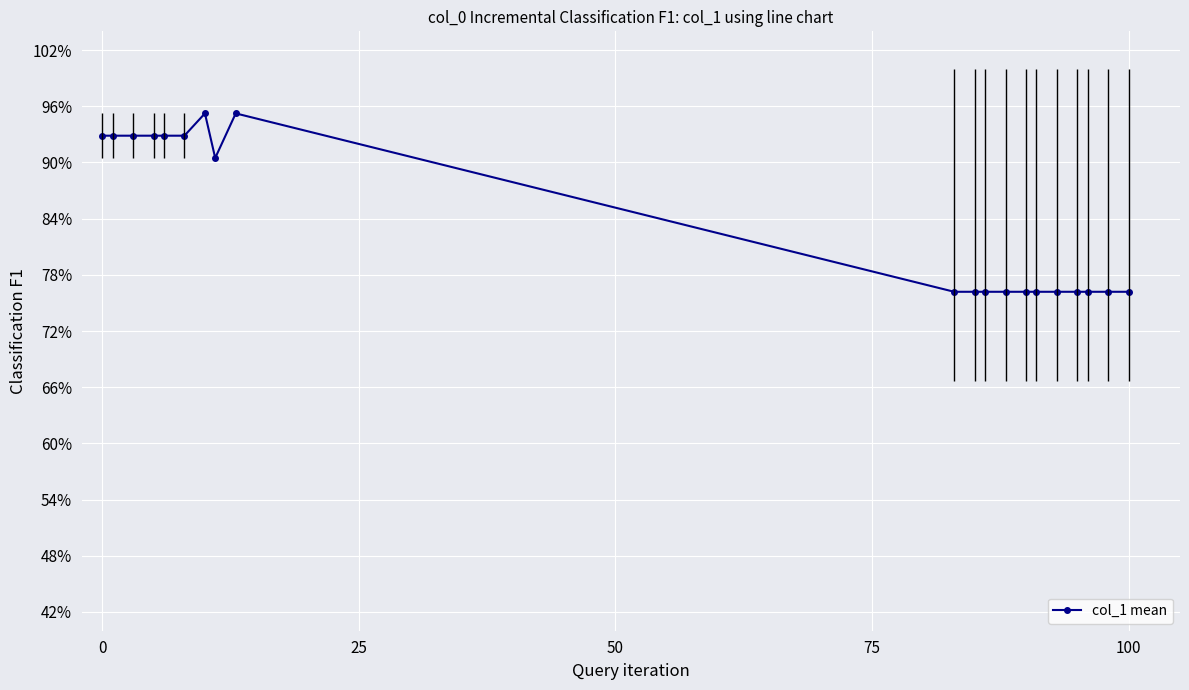

Count the values in the range 0 to 1.

20